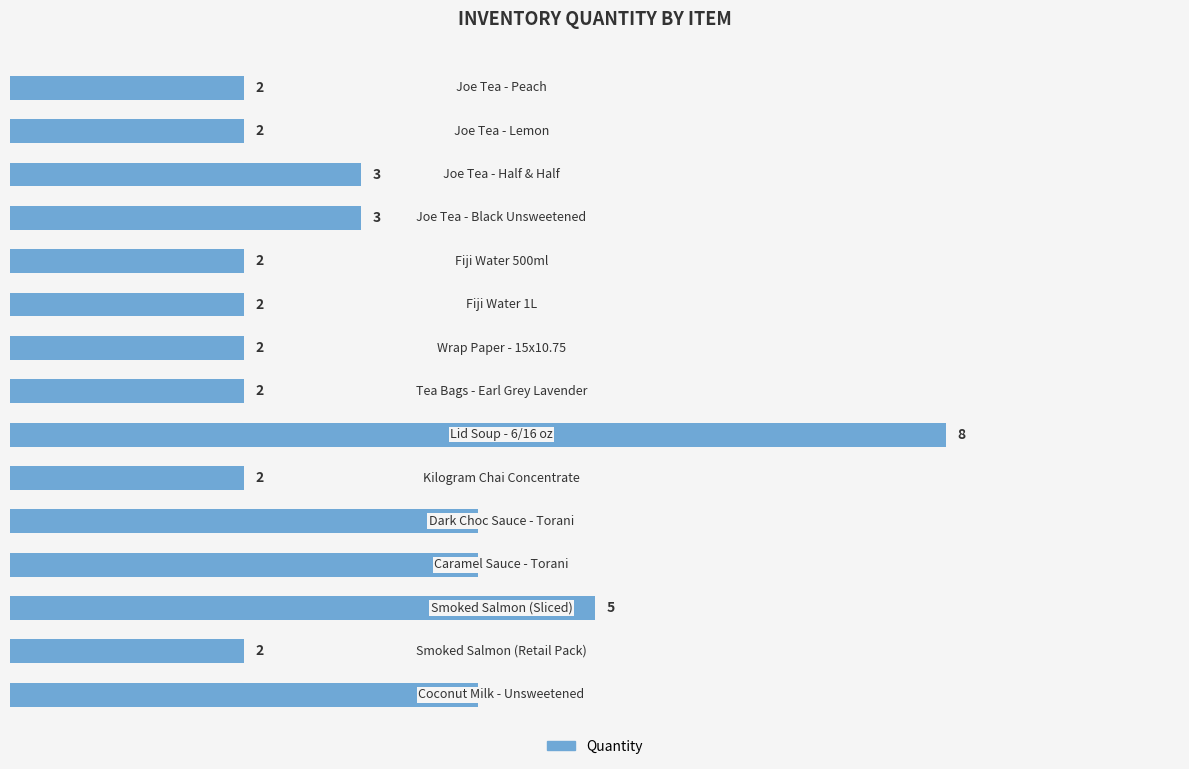

Reading top to bottom, list all the values displayed in this chart.

2	2	3	3	2	2	2	2	8	2	4	4	5	2	4